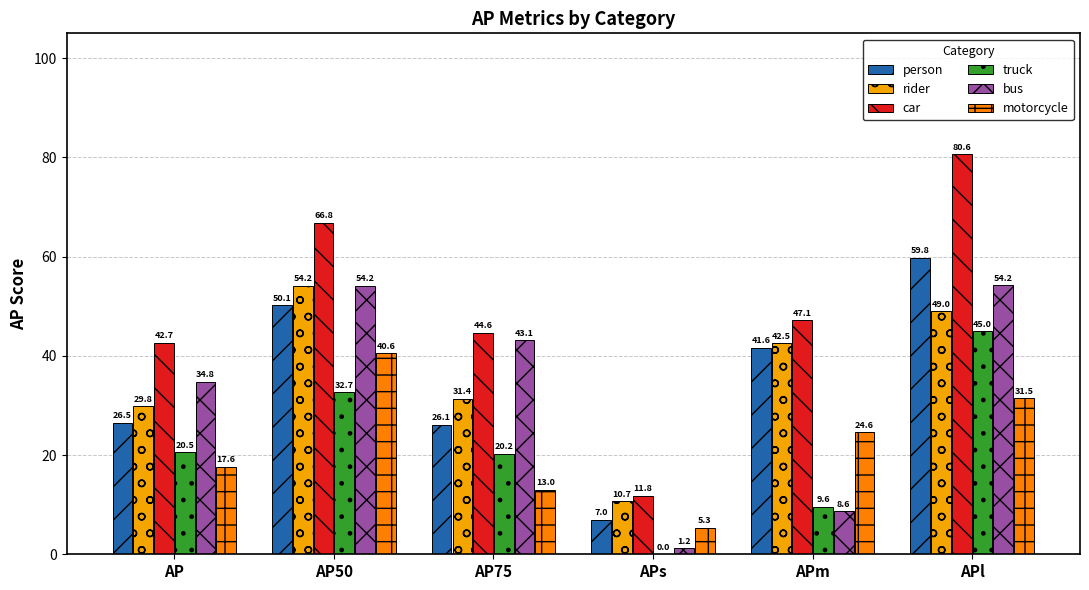

What are all the series names shown in the legend?

person, rider, car, truck, bus, motorcycle